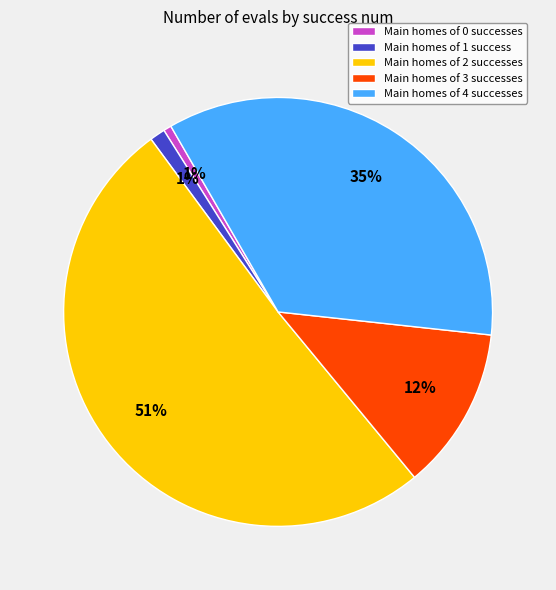

To the nearest percent, what is the difference between the largest and smallest slice percentages?

50%